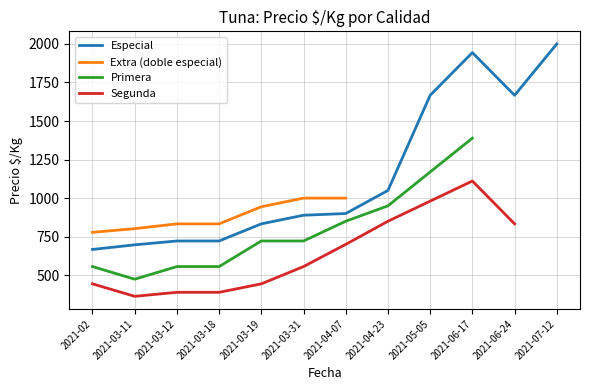

At which label is Especial closest to 1333?

2021-04-23